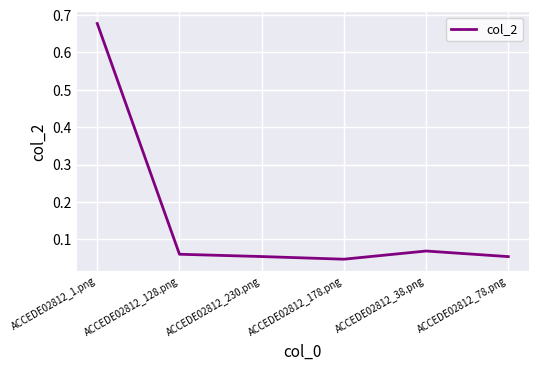

Between ACCEDE02812_128.png and ACCEDE02812_78.png, which is larger?

ACCEDE02812_128.png